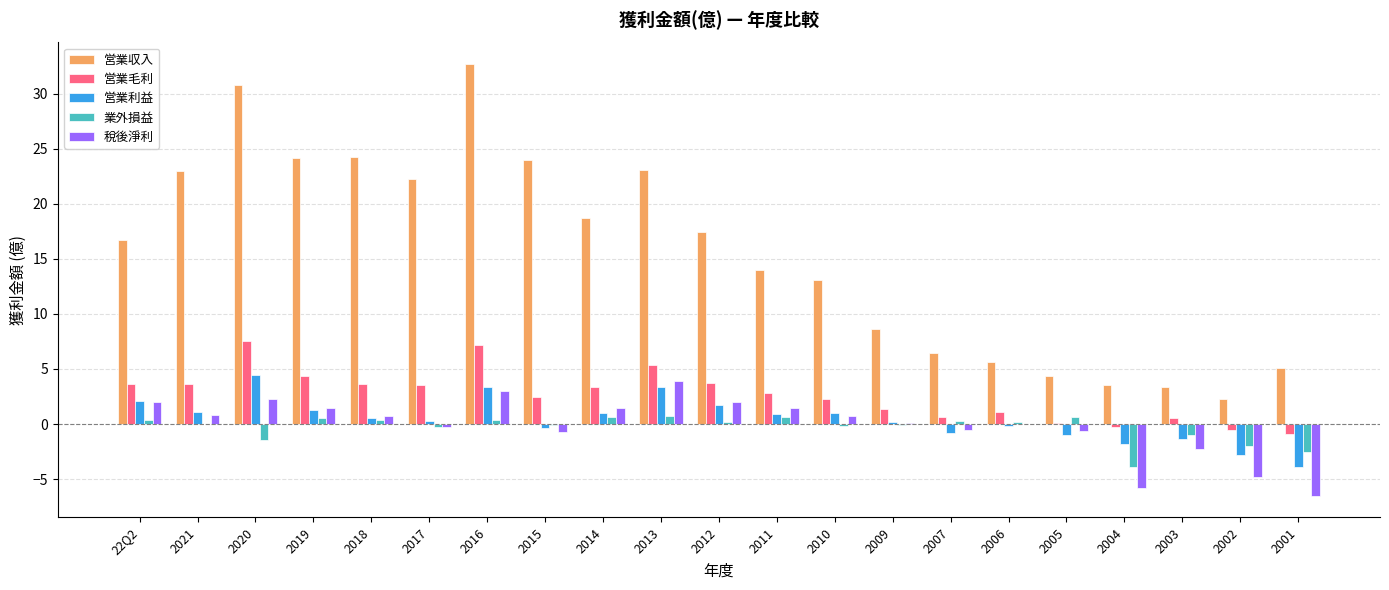

Which category has the highest value in the 営業利益 series?

2020